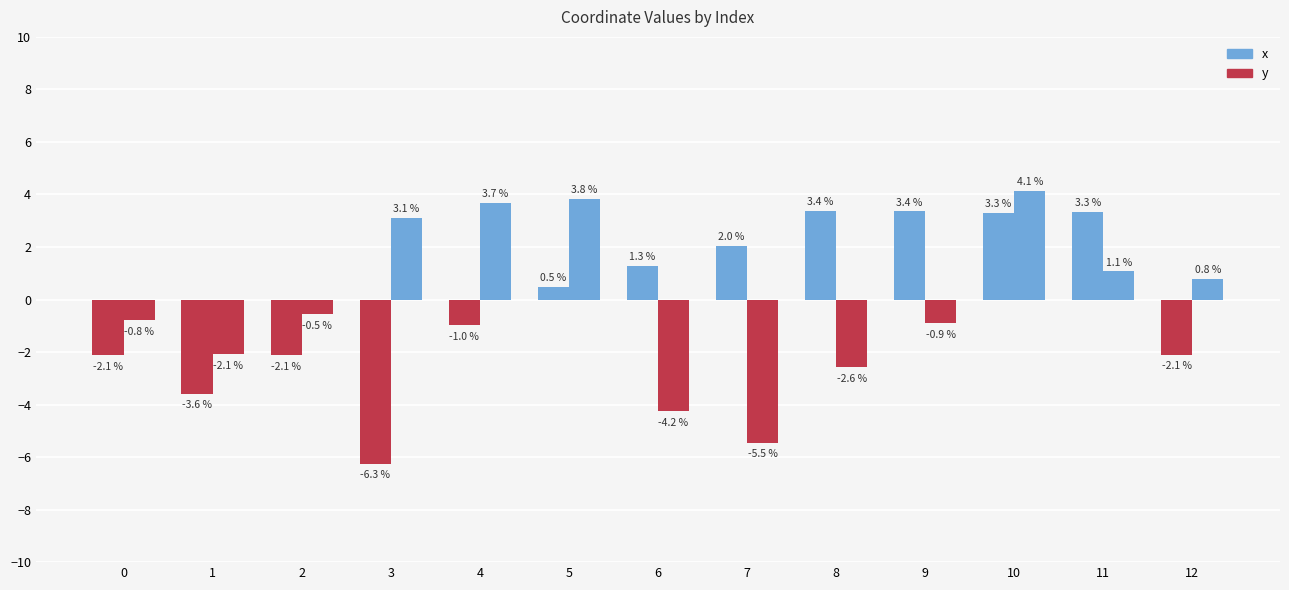

Is the value of y at 0 greater than the value of x at 10?

No